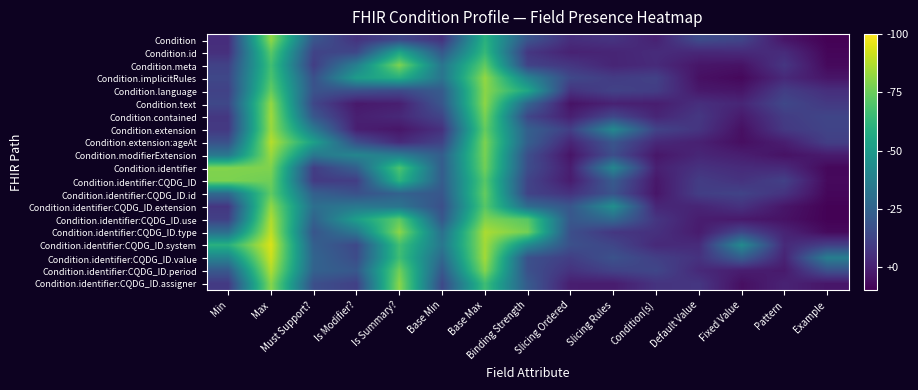

Reading left to right, extract all data points from this chart.

Condition: Min=0.0	Max=0.8	Must Support?=0.2	Is Modifier?=0.1	Is Summary?=0.1	Base Min=0.1	Base Max=0.6	Binding Strength=0.2	Slicing Ordered=0.0	Slicing Rules=0.1	Condition(s)=0.0	Default Value=0.2	Fixed Value=0.1	Pattern=-0.0	Example=-0.1
Condition.id: Min=0.1	Max=0.7	Must Support?=0.1	Is Modifier?=0.1	Is Summary?=0.5	Base Min=0.2	Base Max=0.6	Binding Strength=0.1	Slicing Ordered=0.0	Slicing Rules=0.0	Condition(s)=0.0	Default Value=0.0	Fixed Value=0.0	Pattern=0.0	Example=-0.1
Condition.meta: Min=0.1	Max=0.7	Must Support?=0.1	Is Modifier?=0.4	Is Summary?=0.8	Base Min=0.3	Base Max=0.7	Binding Strength=0.1	Slicing Ordered=0.1	Slicing Rules=0.0	Condition(s)=0.0	Default Value=-0.0	Fixed Value=-0.0	Pattern=0.1	Example=-0.1
Condition.implicitRules: Min=0.1	Max=0.7	Must Support?=0.2	Is Modifier?=0.5	Is Summary?=0.6	Base Min=0.3	Base Max=0.8	Binding Strength=0.4	Slicing Ordered=0.1	Slicing Rules=0.1	Condition(s)=0.1	Default Value=-0.1	Fixed Value=-0.1	Pattern=0.0	Example=-0.0
Condition.language: Min=0.1	Max=0.7	Must Support?=0.2	Is Modifier?=0.2	Is Summary?=0.1	Base Min=0.2	Base Max=0.8	Binding Strength=0.6	Slicing Ordered=0.1	Slicing Rules=0.1	Condition(s)=0.1	Default Value=-0.0	Fixed Value=-0.0	Pattern=0.1	Example=0.0
Condition.text: Min=0.1	Max=0.8	Must Support?=0.1	Is Modifier?=-0.0	Is Summary?=-0.0	Base Min=0.2	Base Max=0.8	Binding Strength=0.3	Slicing Ordered=-0.0	Slicing Rules=0.0	Condition(s)=-0.0	Default Value=0.0	Fixed Value=0.0	Pattern=0.1	Example=0.1
Condition.contained: Min=0.1	Max=0.8	Must Support?=0.2	Is Modifier?=-0.0	Is Summary?=0.0	Base Min=0.1	Base Max=0.8	Binding Strength=0.1	Slicing Ordered=-0.0	Slicing Rules=0.1	Condition(s)=0.0	Default Value=0.1	Fixed Value=-0.0	Pattern=0.1	Example=0.1
Condition.extension: Min=0.1	Max=0.8	Must Support?=0.4	Is Modifier?=-0.0	Is Summary?=-0.0	Base Min=0.1	Base Max=0.7	Binding Strength=0.2	Slicing Ordered=0.1	Slicing Rules=0.4	Condition(s)=0.1	Default Value=0.1	Fixed Value=-0.1	Pattern=0.1	Example=0.1
Condition.extension:ageAt: Min=0.2	Max=0.9	Must Support?=0.5	Is Modifier?=0.2	Is Summary?=0.0	Base Min=0.1	Base Max=0.8	Binding Strength=0.2	Slicing Ordered=0.0	Slicing Rules=0.2	Condition(s)=0.0	Default Value=0.0	Fixed Value=-0.1	Pattern=-0.0	Example=0.1
Condition.modifierExtension: Min=0.3	Max=0.8	Must Support?=0.3	Is Modifier?=0.4	Is Summary?=0.4	Base Min=0.2	Base Max=0.8	Binding Strength=0.2	Slicing Ordered=-0.0	Slicing Rules=0.2	Condition(s)=-0.0	Default Value=0.0	Fixed Value=-0.0	Pattern=-0.0	Example=-0.0
Condition.identifier: Min=0.8	Max=0.8	Must Support?=0.1	Is Modifier?=0.2	Is Summary?=0.7	Base Min=0.2	Base Max=0.8	Binding Strength=0.2	Slicing Ordered=-0.0	Slicing Rules=0.4	Condition(s)=-0.0	Default Value=0.1	Fixed Value=0.0	Pattern=0.0	Example=-0.1
Condition.identifier:CQDG_ID: Min=0.8	Max=0.8	Must Support?=0.1	Is Modifier?=0.1	Is Summary?=0.6	Base Min=0.2	Base Max=0.7	Binding Strength=0.1	Slicing Ordered=-0.0	Slicing Rules=0.2	Condition(s)=-0.0	Default Value=0.1	Fixed Value=0.1	Pattern=0.1	Example=-0.1
Condition.identifier:CQDG_ID.id: Min=0.3	Max=0.7	Must Support?=0.2	Is Modifier?=0.2	Is Summary?=0.2	Base Min=0.2	Base Max=0.7	Binding Strength=0.1	Slicing Ordered=0.1	Slicing Rules=0.2	Condition(s)=-0.0	Default Value=0.1	Fixed Value=0.1	Pattern=0.1	Example=-0.1
Condition.identifier:CQDG_ID.extension: Min=0.1	Max=0.8	Must Support?=0.3	Is Modifier?=0.3	Is Summary?=0.3	Base Min=0.2	Base Max=0.7	Binding Strength=0.3	Slicing Ordered=0.2	Slicing Rules=0.4	Condition(s)=0.0	Default Value=0.0	Fixed Value=0.1	Pattern=-0.0	Example=-0.1
Condition.identifier:CQDG_ID.use: Min=0.1	Max=0.9	Must Support?=0.2	Is Modifier?=0.5	Is Summary?=0.7	Base Min=0.2	Base Max=0.8	Binding Strength=0.7	Slicing Ordered=0.2	Slicing Rules=0.3	Condition(s)=0.1	Default Value=-0.0	Fixed Value=-0.0	Pattern=-0.0	Example=-0.1
Condition.identifier:CQDG_ID.type: Min=0.3	Max=0.9	Must Support?=0.2	Is Modifier?=0.3	Is Summary?=0.8	Base Min=0.3	Base Max=0.9	Binding Strength=0.8	Slicing Ordered=0.2	Slicing Rules=0.1	Condition(s)=0.1	Default Value=-0.0	Fixed Value=0.1	Pattern=0.0	Example=-0.1
Condition.identifier:CQDG_ID.system: Min=0.6	Max=0.9	Must Support?=0.2	Is Modifier?=0.1	Is Summary?=0.7	Base Min=0.3	Base Max=0.8	Binding Strength=0.4	Slicing Ordered=0.2	Slicing Rules=0.1	Condition(s)=0.0	Default Value=0.0	Fixed Value=0.4	Pattern=0.0	Example=0.1
Condition.identifier:CQDG_ID.value: Min=0.4	Max=0.9	Must Support?=0.3	Is Modifier?=0.2	Is Summary?=0.7	Base Min=0.3	Base Max=0.8	Binding Strength=0.2	Slicing Ordered=0.1	Slicing Rules=0.2	Condition(s)=0.1	Default Value=0.1	Fixed Value=0.2	Pattern=0.0	Example=0.4
Condition.identifier:CQDG_ID.period: Min=0.2	Max=0.9	Must Support?=0.2	Is Modifier?=0.2	Is Summary?=0.8	Base Min=0.2	Base Max=0.8	Binding Strength=0.2	Slicing Ordered=0.1	Slicing Rules=0.1	Condition(s)=0.1	Default Value=0.0	Fixed Value=-0.0	Pattern=-0.0	Example=0.2
Condition.identifier:CQDG_ID.assigner: Min=0.1	Max=0.8	Must Support?=0.2	Is Modifier?=0.1	Is Summary?=0.8	Base Min=0.1	Base Max=0.7	Binding Strength=0.2	Slicing Ordered=-0.0	Slicing Rules=-0.0	Condition(s)=0.1	Default Value=0.1	Fixed Value=-0.1	Pattern=0.0	Example=-0.0